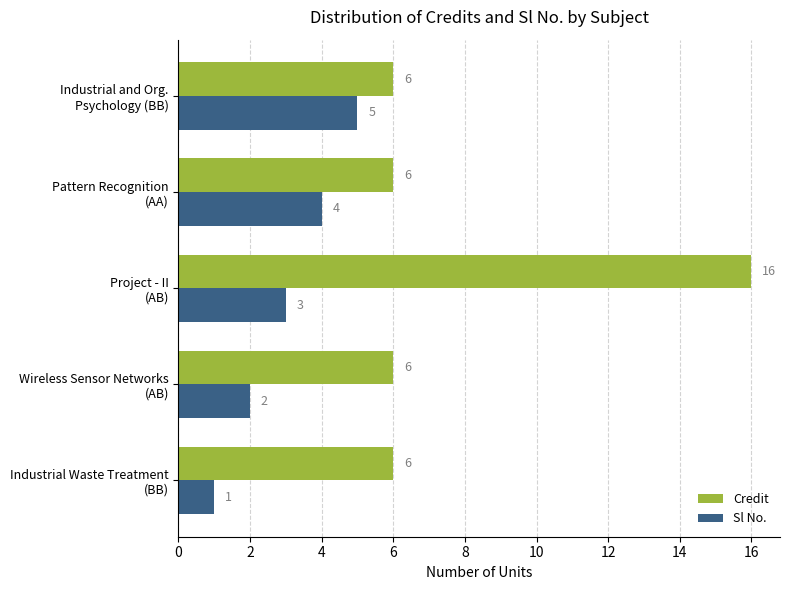

Which series has the largest total across all categories?

Credit